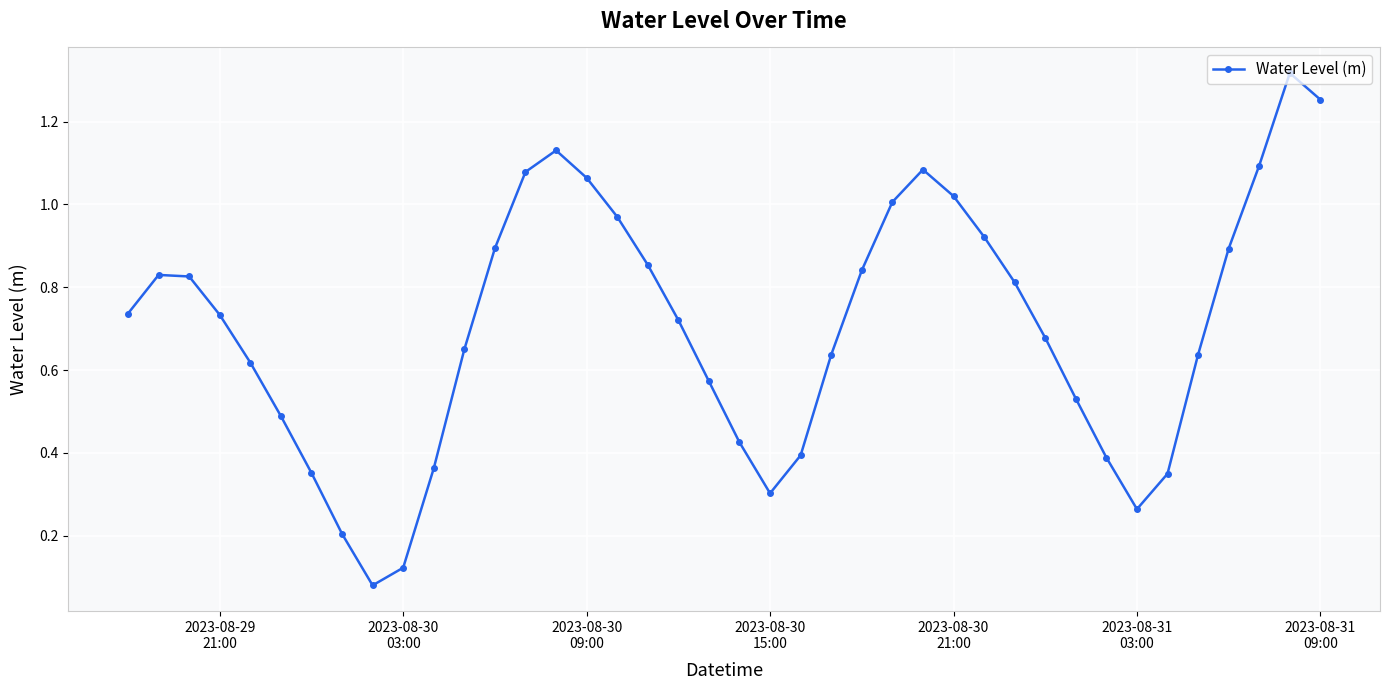

What is the sum of all values?

28.1